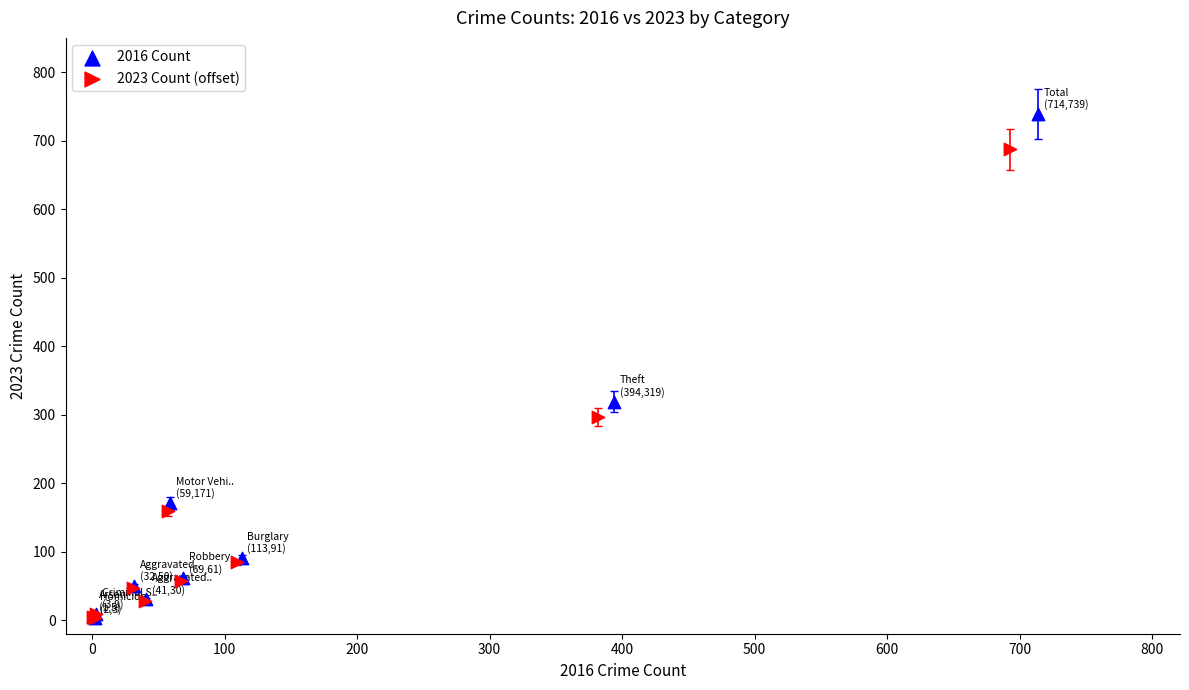

What are all the series names shown in the legend?

2016 Count, 2023 Count (offset)